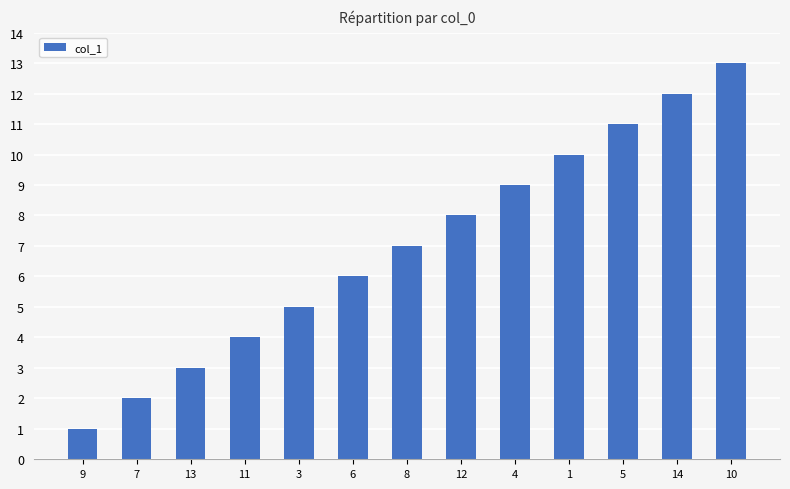

Rank the categories by value from highest to lowest.

10, 14, 5, 1, 4, 12, 8, 6, 3, 11, 13, 7, 9